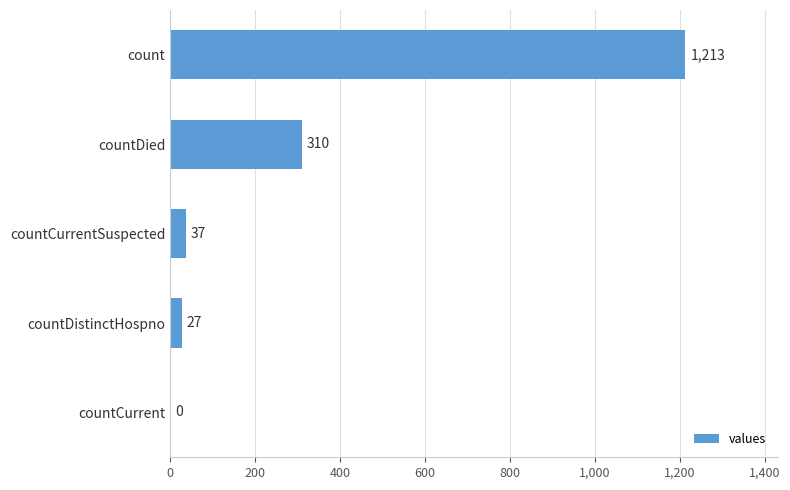

At which category does the chart reach its peak across all series?

count